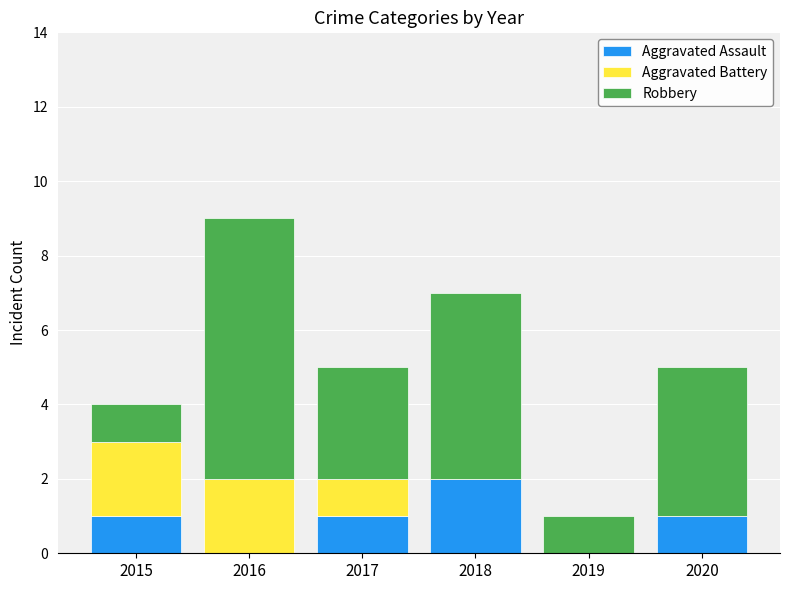

At which category is the sum across all series the highest?

2016